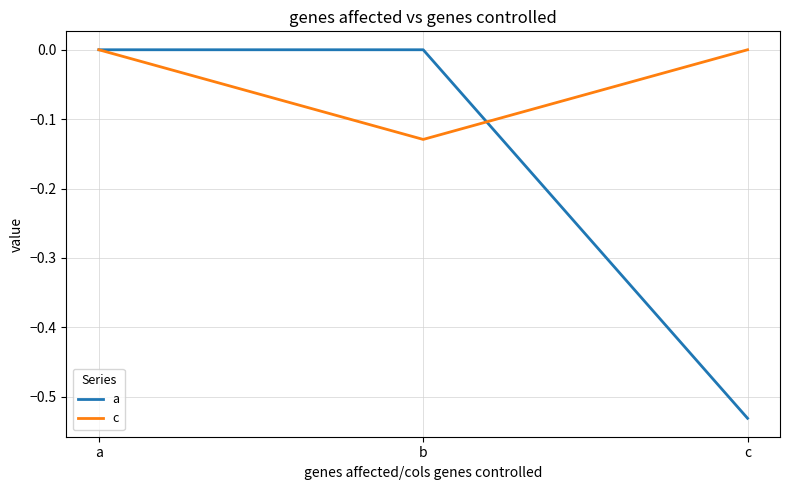

Rank the series by their average value, from highest to lowest.

c, a